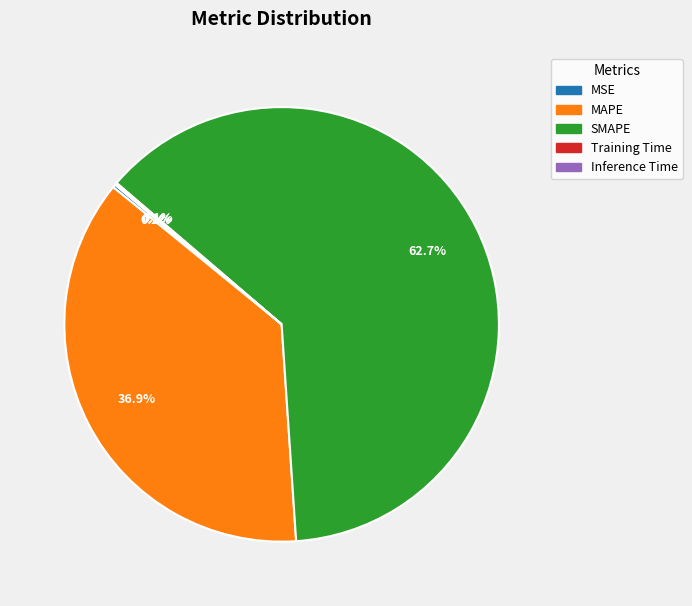

Which category accounts for the majority?

SMAPE